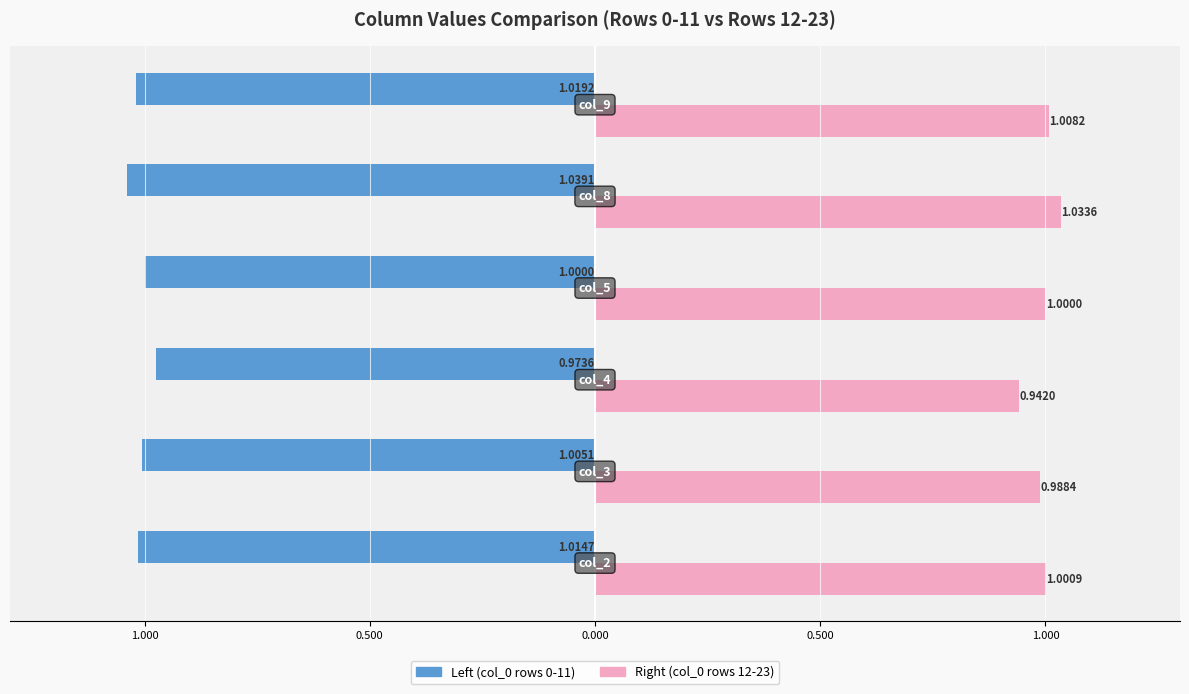

What are all the series names shown in the legend?

Left (col_0 rows 0-11), Right (col_0 rows 12-23)